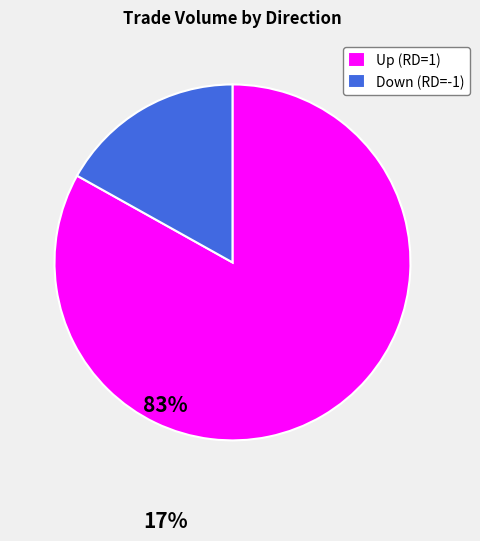

Between Up (RD=1) and Down (RD=-1), which is larger?

Up (RD=1)